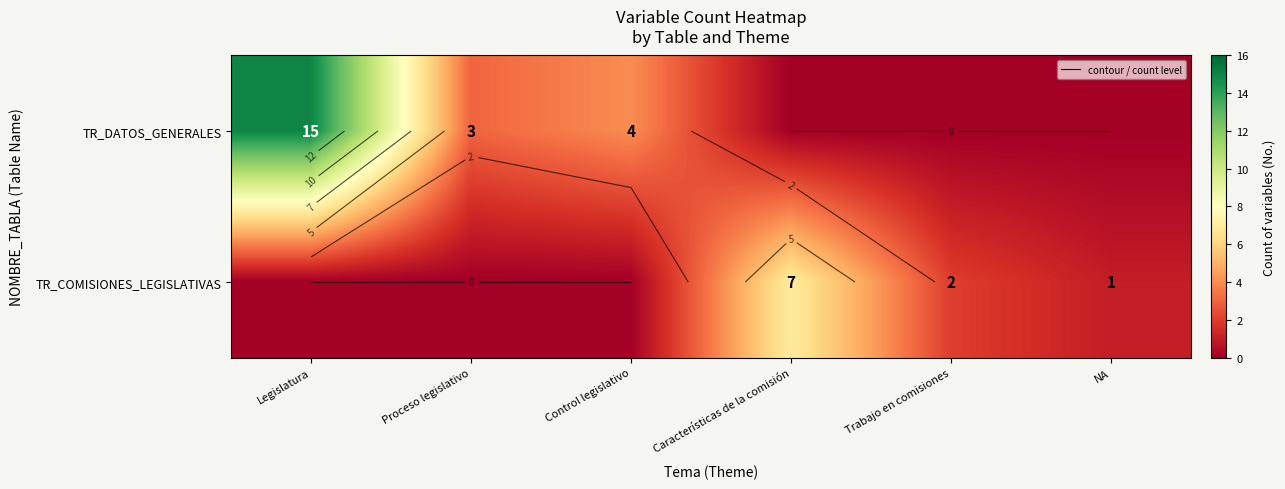

Which series changed the most between Características de la comisión and NA?

TR_COMISIONES_LEGISLATIVAS